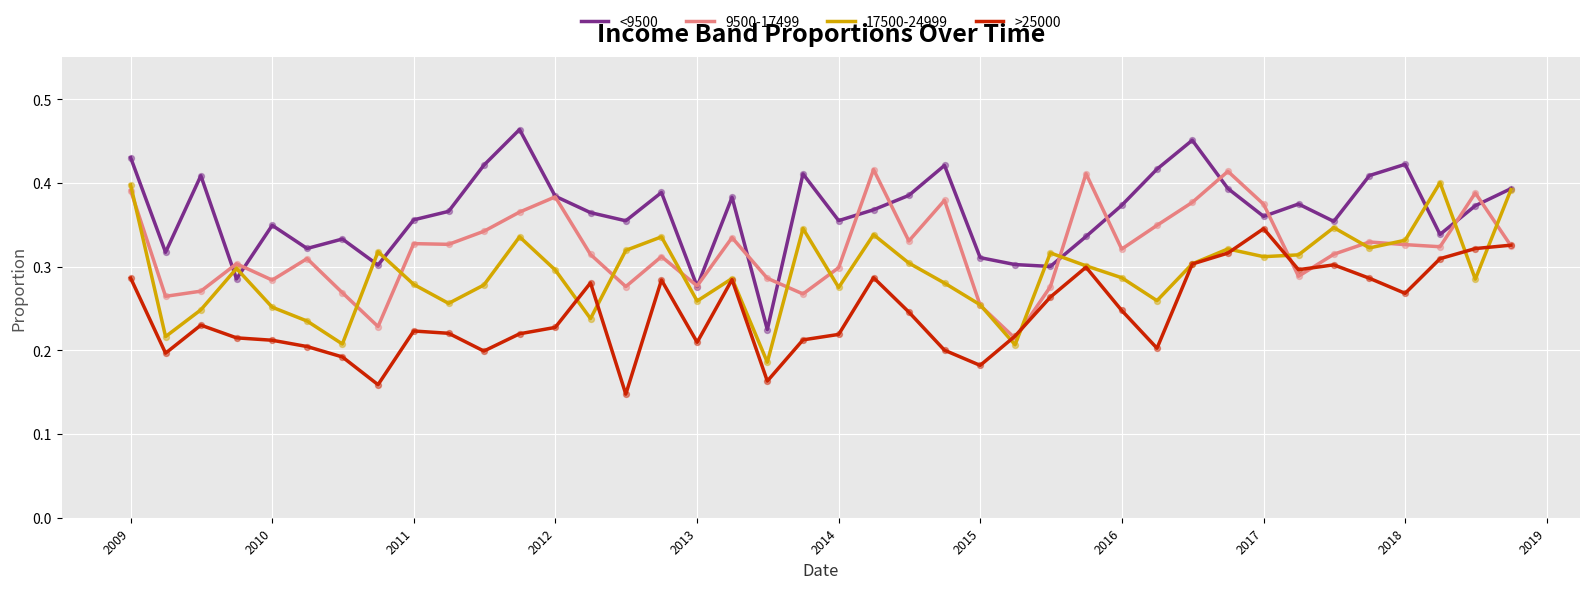

Which series has the largest total across all categories?

<9500